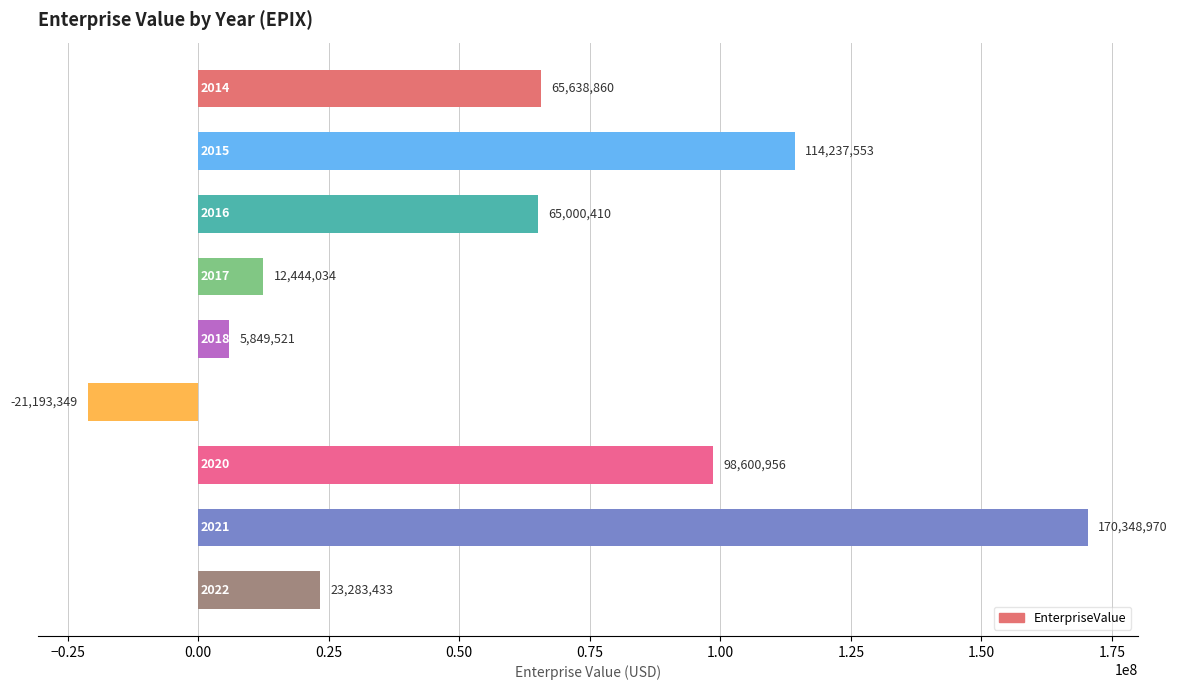

What is the value of the 5th bar from the top?

5849521.3